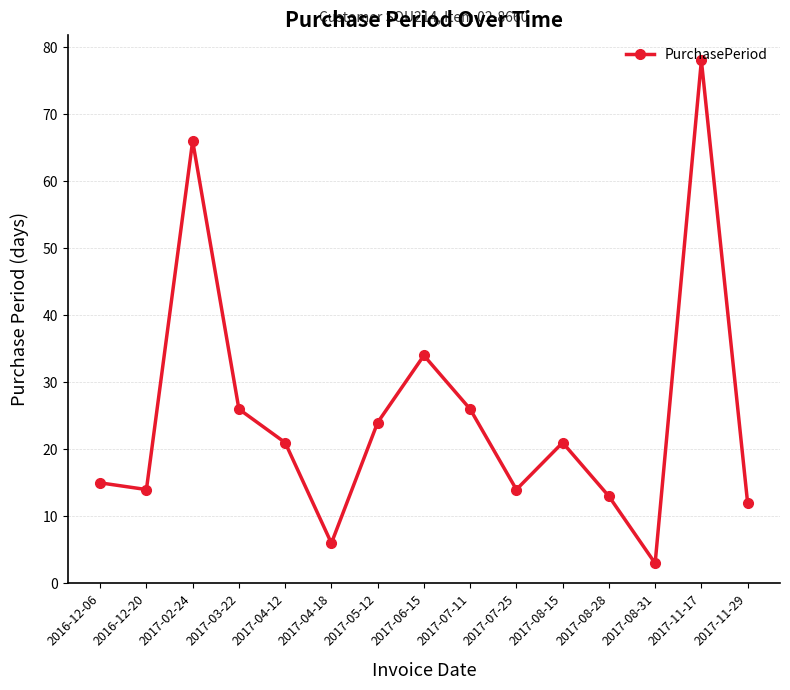

Reading right to left, what are all the values shown in this chart?

2017-11-29=12	2017-11-17=78	2017-08-31=3	2017-08-28=13	2017-08-15=21	2017-07-25=14	2017-07-11=26	2017-06-15=34	2017-05-12=24	2017-04-18=6	2017-04-12=21	2017-03-22=26	2017-02-24=66	2016-12-20=14	2016-12-06=15